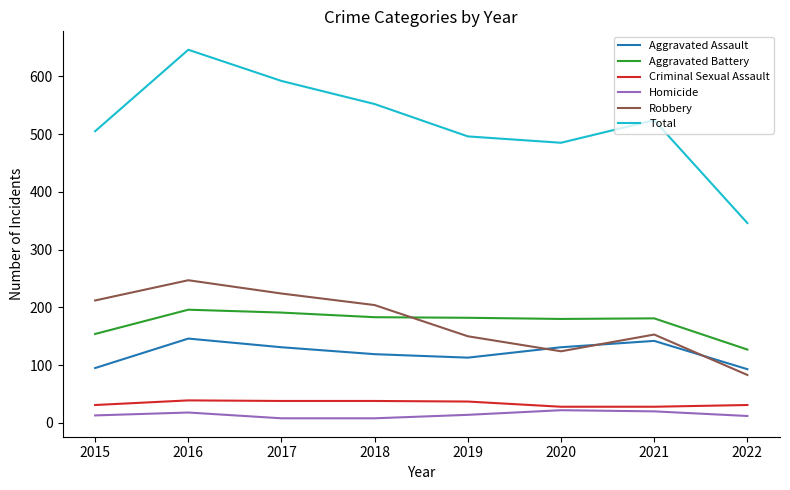

Is it true that Aggravated Assault equals 119 at 2018?

True